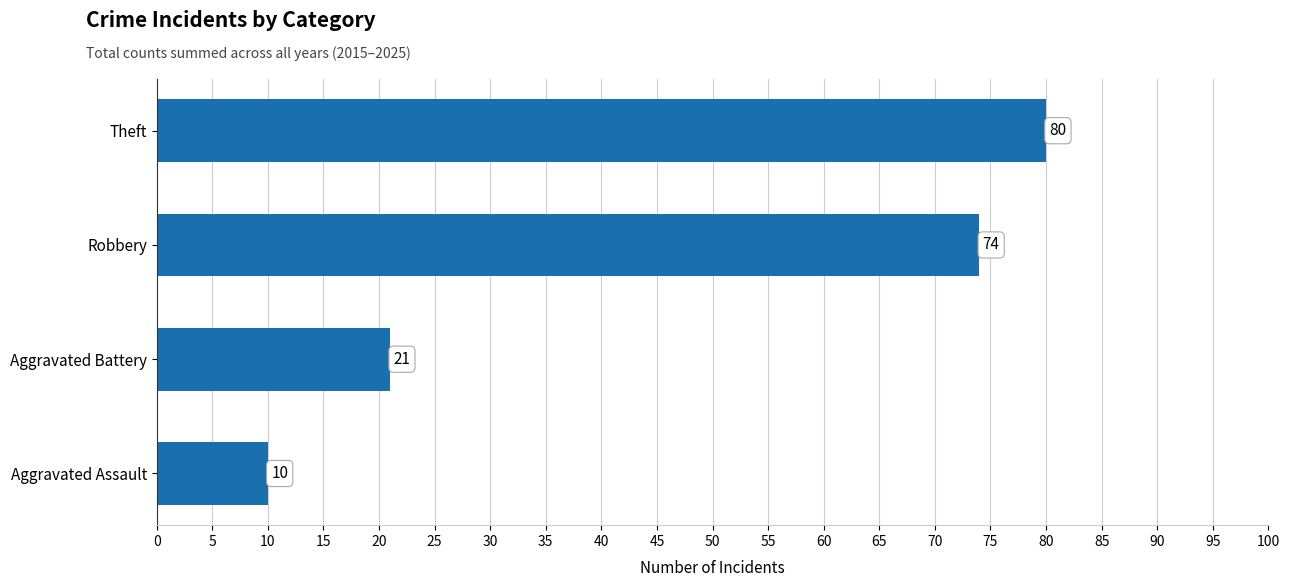

What is the sum of all values?

185